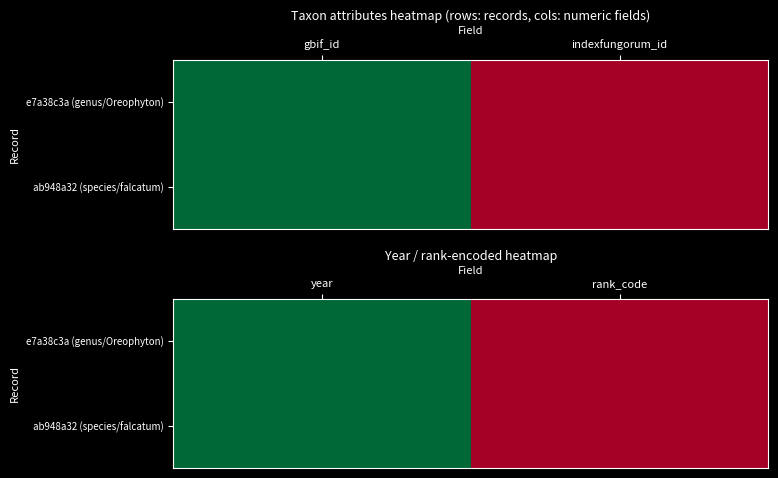

What is the total value across all series at year?

3848